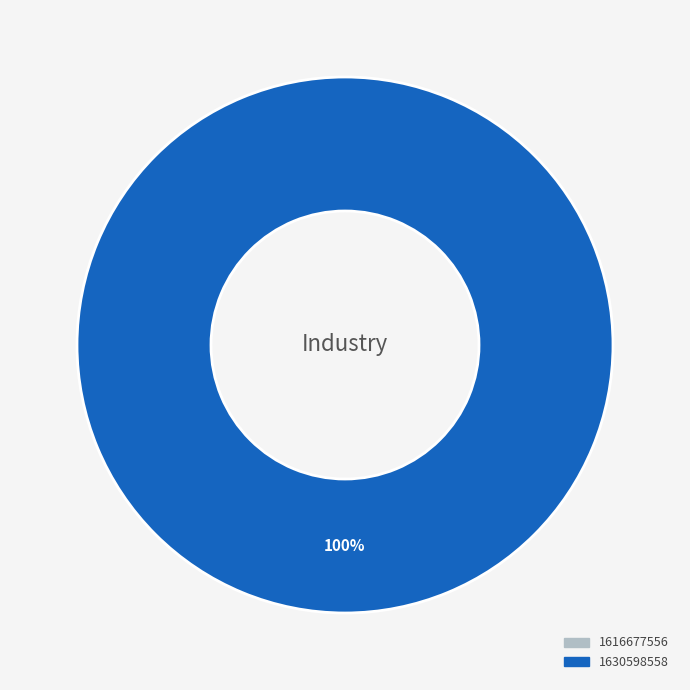

Which slice represents more than half of the pie?

1630598558